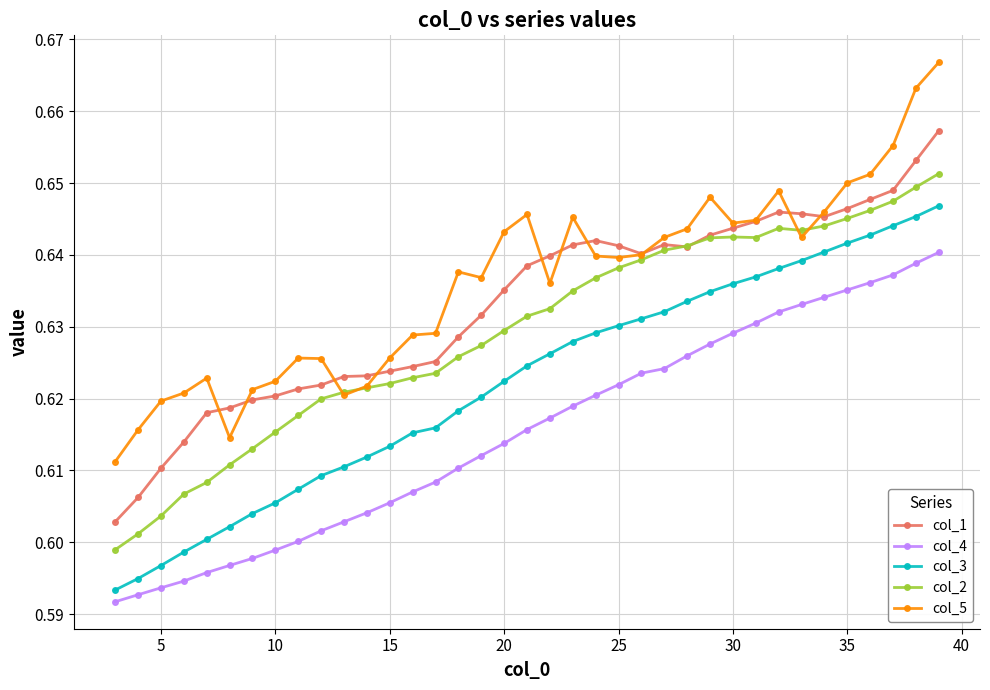

In col_1, how many points are lower than both neighbors (excluding endpoints)?

3